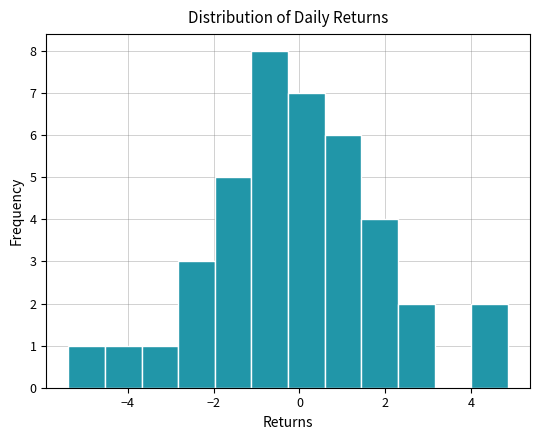

Which range on the x-axis has the tallest bar?

-1.2 to -0.2